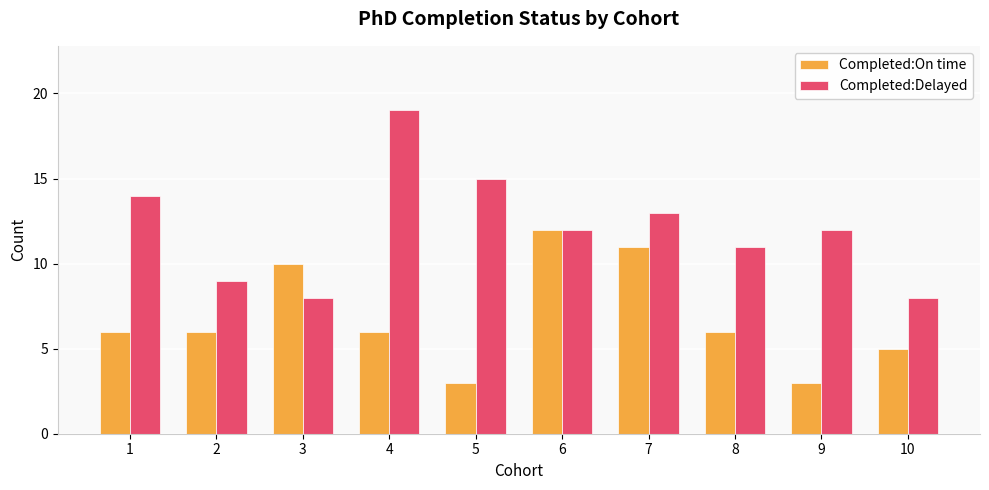

What value does the Completed:On time series have at 2?

6